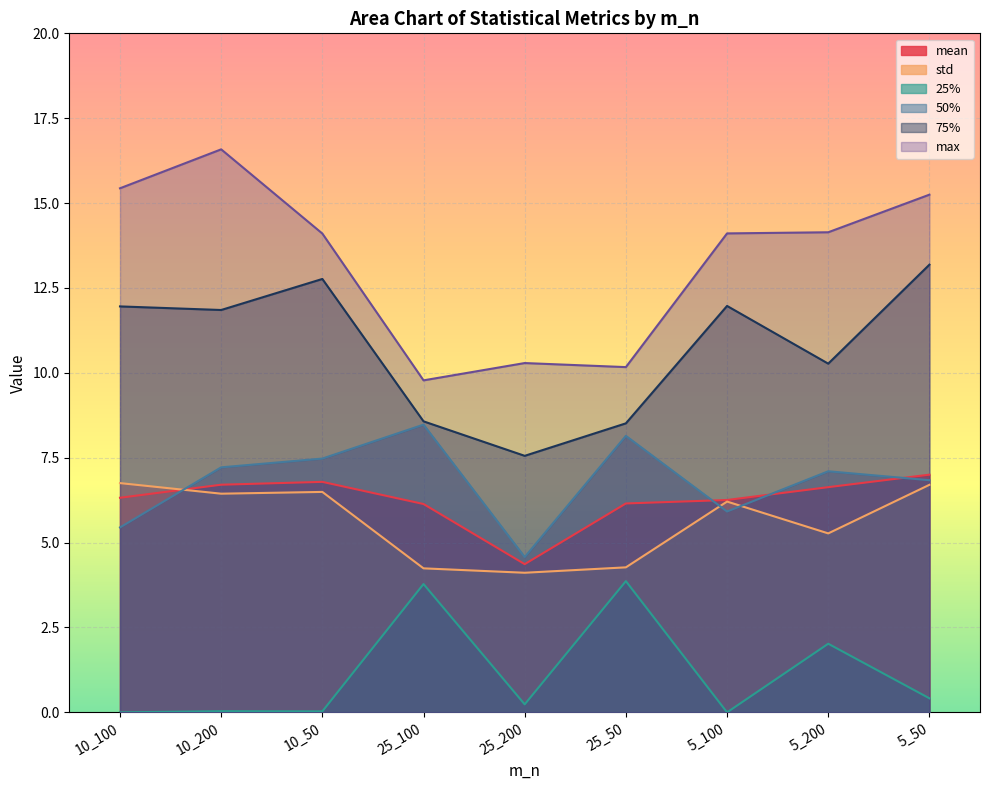

Is it true that 25% equals 3.5 at 5_200?

False